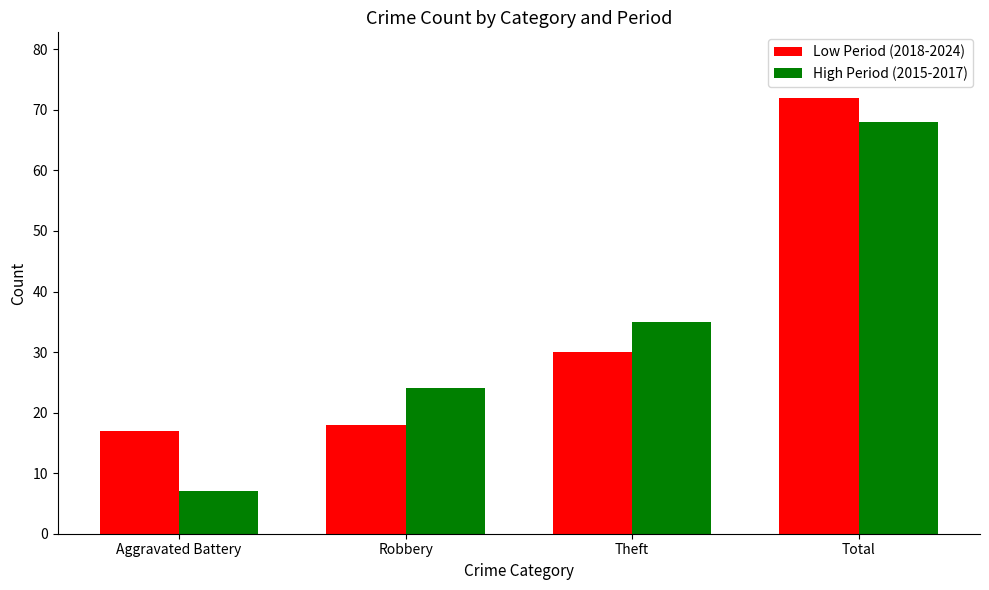

What is the difference between the High Period (2015-2017) values at Total and Robbery?

44